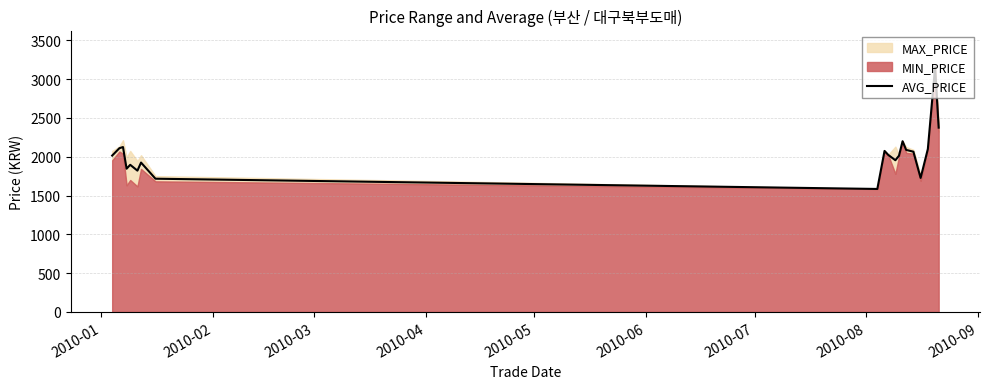

True or false: the data shows 479 at 11.

False